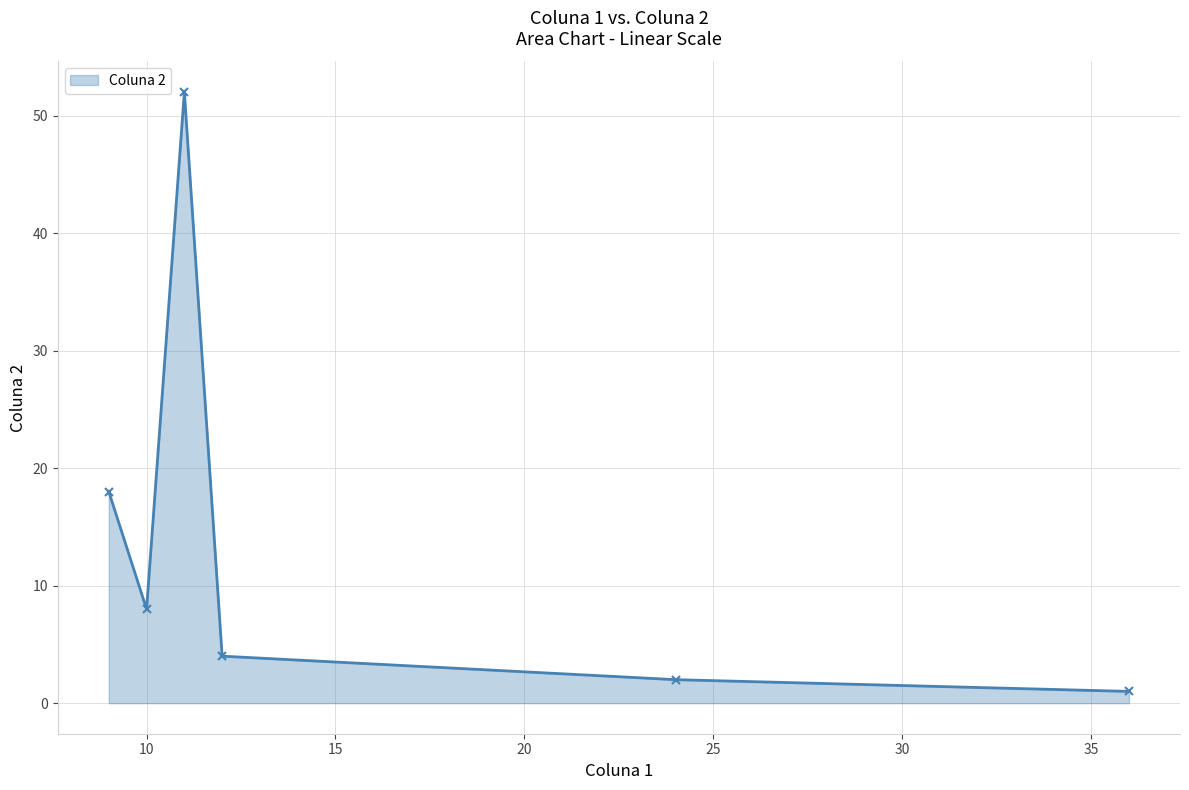

What is the average value?

14